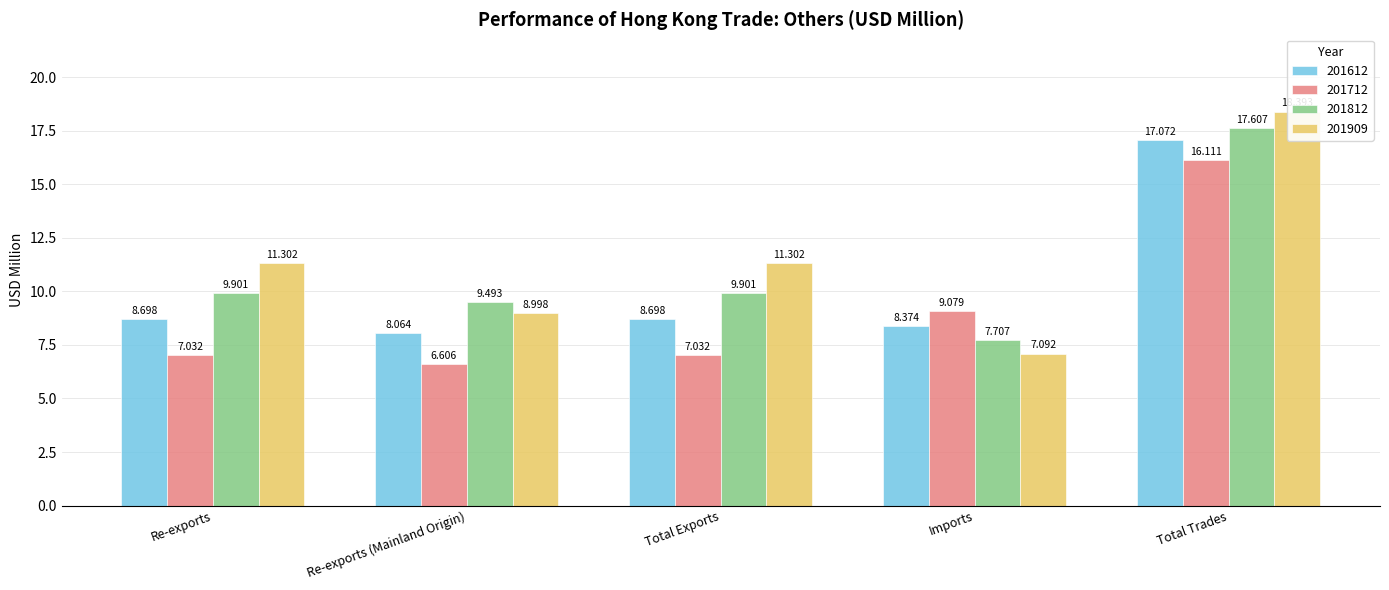

What are all the series names shown in the legend?

201612, 201712, 201812, 201909